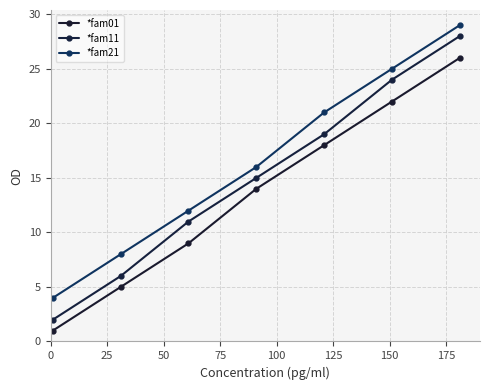

Reading right to left, list all the values displayed in this chart.

*fam01: 26	22	18	14	9	5	1
*fam11: 28	24	19	15	11	6	2
*fam21: 29	25	21	16	12	8	4